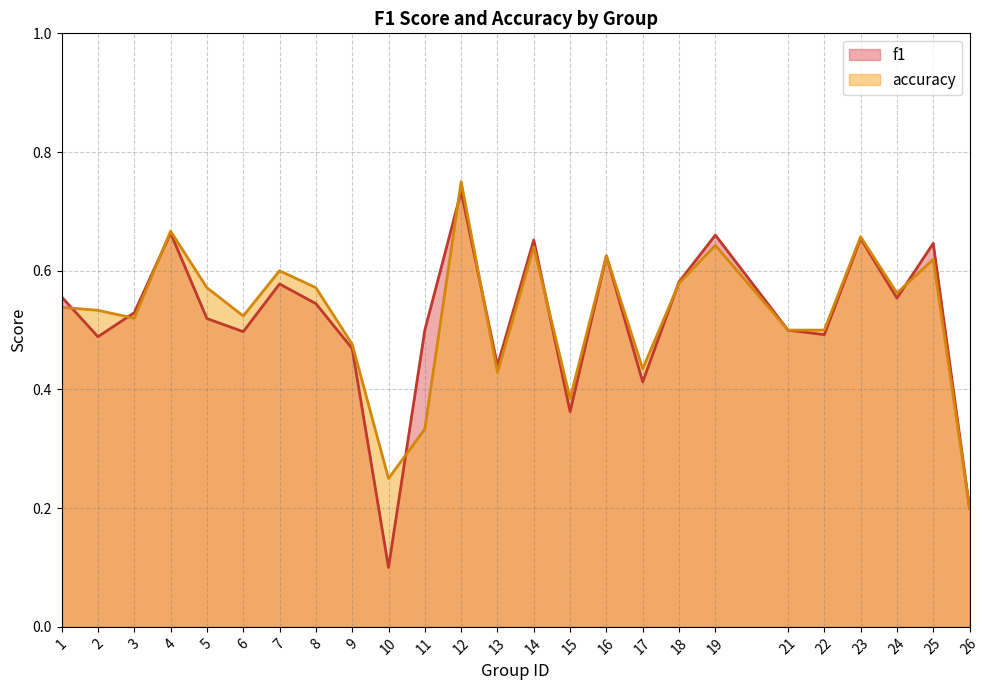

List the series in order of their peak value, lowest first.

f1, accuracy